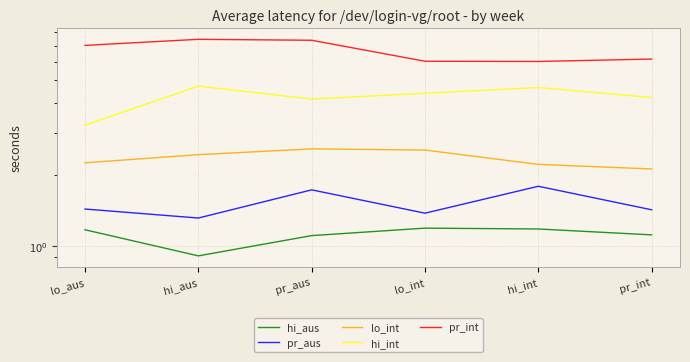

True or false: pr_int and lo_int intersect in this chart.

False